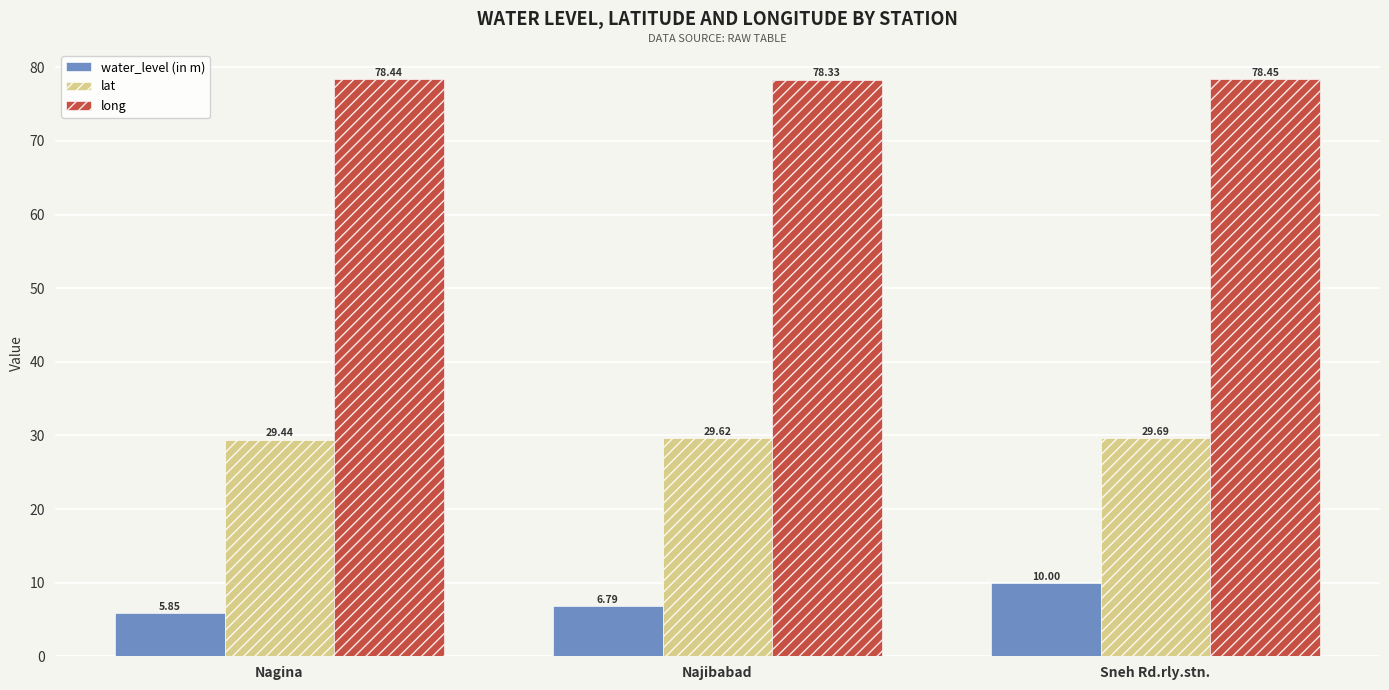

What is the total value across all series at Sneh Rd.rly.stn.?

118.1